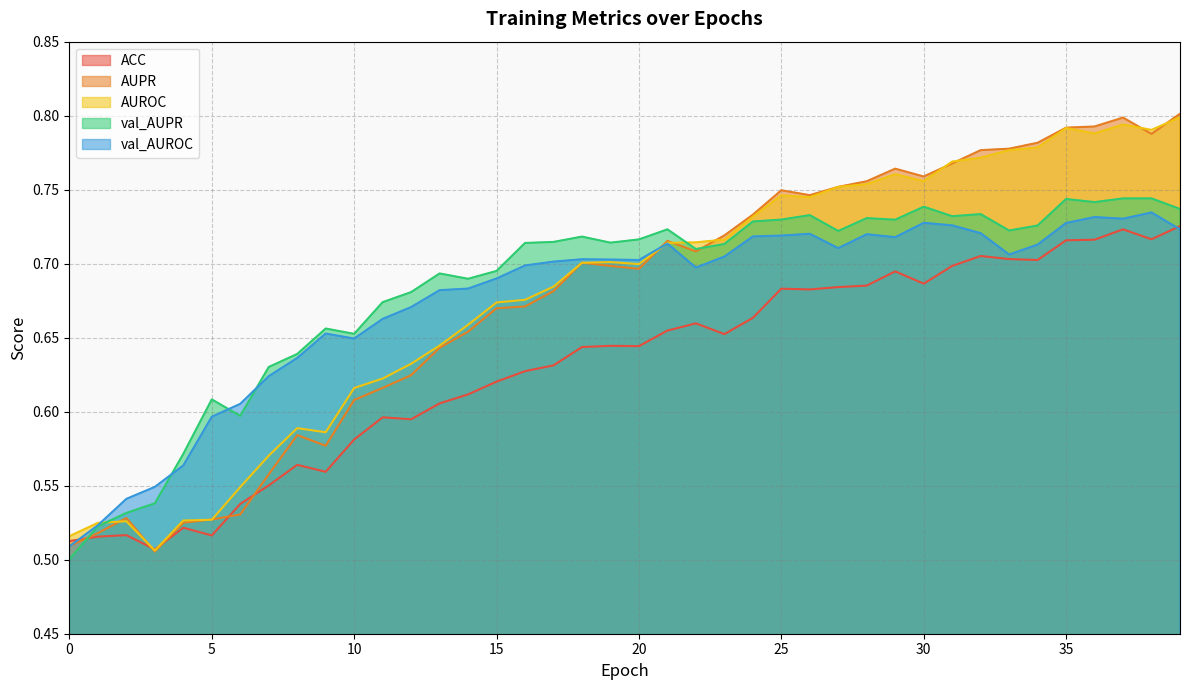

Reading left to right, transcribe all the data shown in this chart.

ACC: 0.5	0.5	0.5	0.5	0.5	0.5	0.5	0.6	0.6	0.6	0.6	0.6	0.6	0.6	0.6	0.6	0.6	0.6	0.6	0.6	0.6	0.7	0.7	0.7	0.7	0.7	0.7	0.7	0.7	0.7	0.7	0.7	0.7	0.7	0.7	0.7	0.7	0.7	0.7	0.7
AUPR: 0.5	0.5	0.5	0.5	0.5	0.5	0.5	0.6	0.6	0.6	0.6	0.6	0.6	0.6	0.7	0.7	0.7	0.7	0.7	0.7	0.7	0.7	0.7	0.7	0.7	0.7	0.7	0.8	0.8	0.8	0.8	0.8	0.8	0.8	0.8	0.8	0.8	0.8	0.8	0.8
AUROC: 0.5	0.5	0.5	0.5	0.5	0.5	0.5	0.6	0.6	0.6	0.6	0.6	0.6	0.6	0.7	0.7	0.7	0.7	0.7	0.7	0.7	0.7	0.7	0.7	0.7	0.7	0.7	0.8	0.8	0.8	0.8	0.8	0.8	0.8	0.8	0.8	0.8	0.8	0.8	0.8
val_AUPR: 0.5	0.5	0.5	0.5	0.6	0.6	0.6	0.6	0.6	0.7	0.7	0.7	0.7	0.7	0.7	0.7	0.7	0.7	0.7	0.7	0.7	0.7	0.7	0.7	0.7	0.7	0.7	0.7	0.7	0.7	0.7	0.7	0.7	0.7	0.7	0.7	0.7	0.7	0.7	0.7
val_AUROC: 0.5	0.5	0.5	0.5	0.6	0.6	0.6	0.6	0.6	0.7	0.6	0.7	0.7	0.7	0.7	0.7	0.7	0.7	0.7	0.7	0.7	0.7	0.7	0.7	0.7	0.7	0.7	0.7	0.7	0.7	0.7	0.7	0.7	0.7	0.7	0.7	0.7	0.7	0.7	0.7